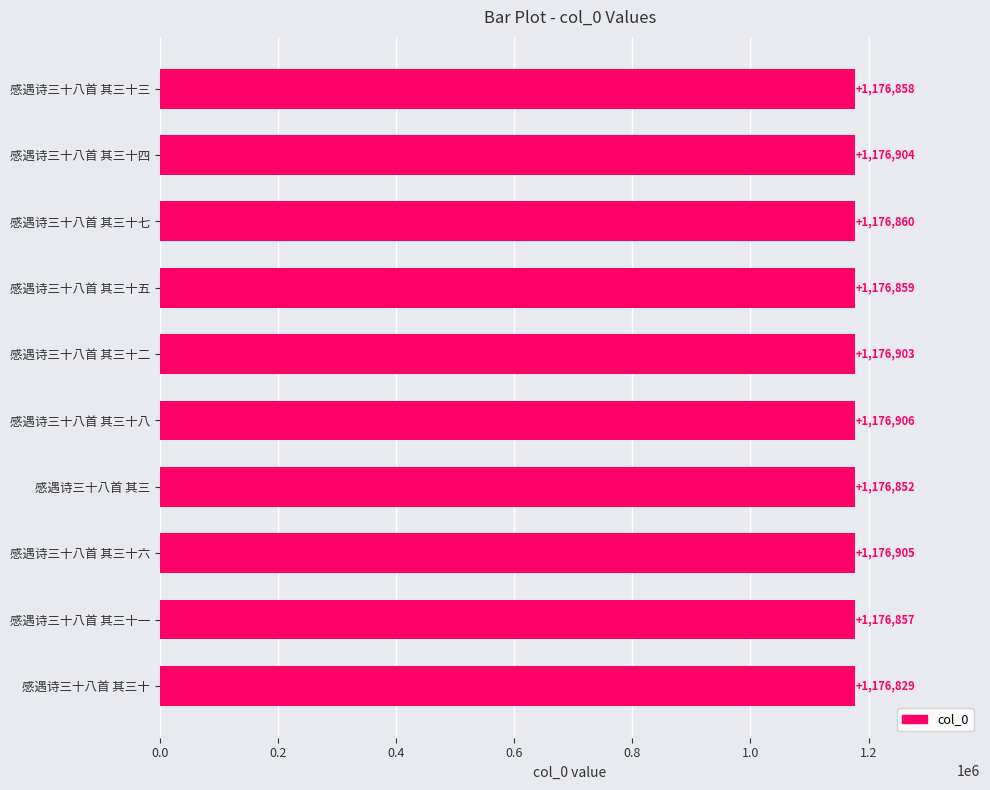

How many data points are less than 1176860?

5